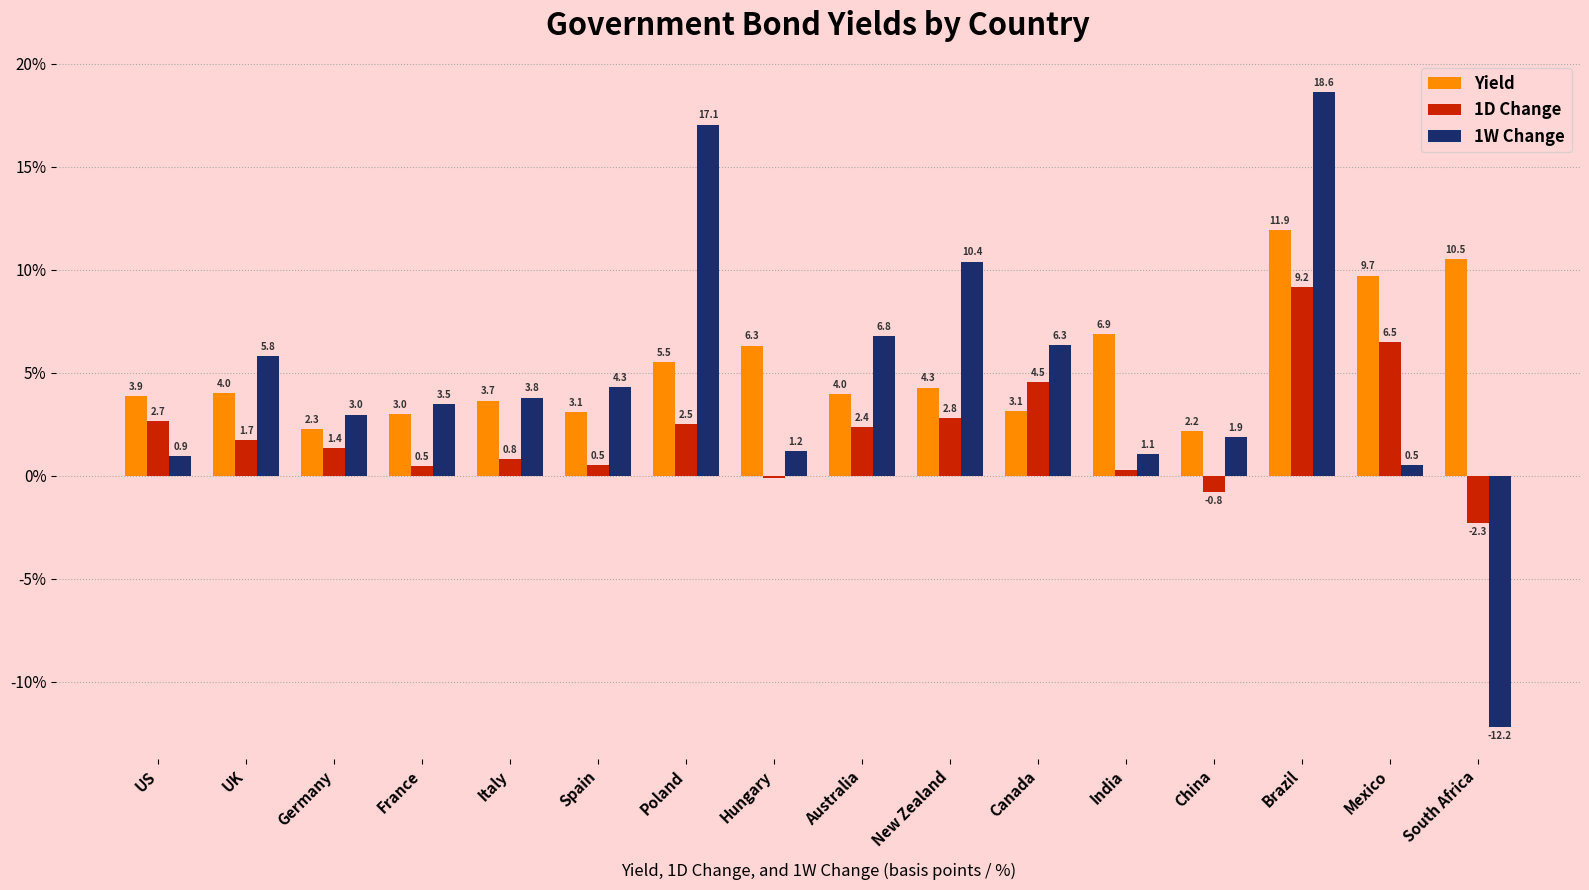

Which category has the highest value in the 1W Change series?

Brazil